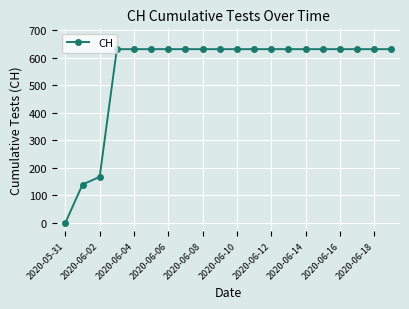

What is the value of the 12th point from the left?

631